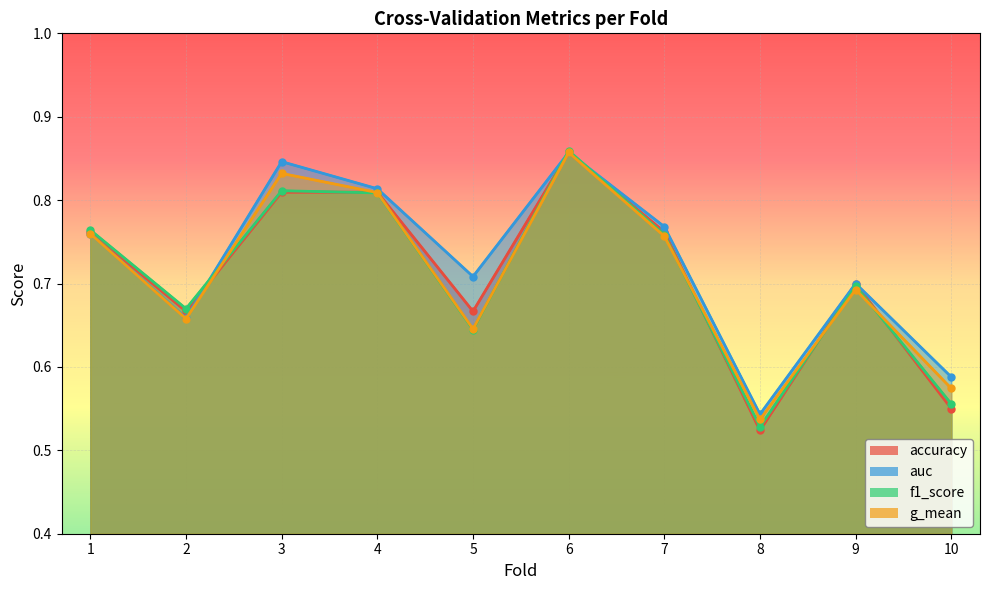

True or false: auc has more than 2 points higher than both neighbors.

True